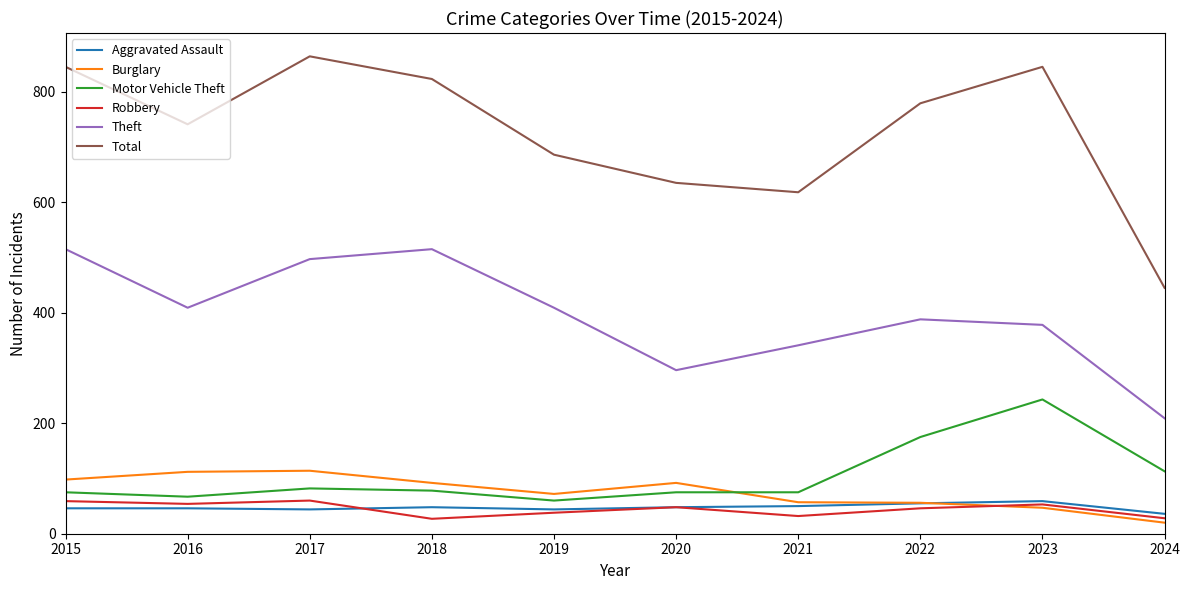

What is the difference between the highest and lowest values at 2015?

799